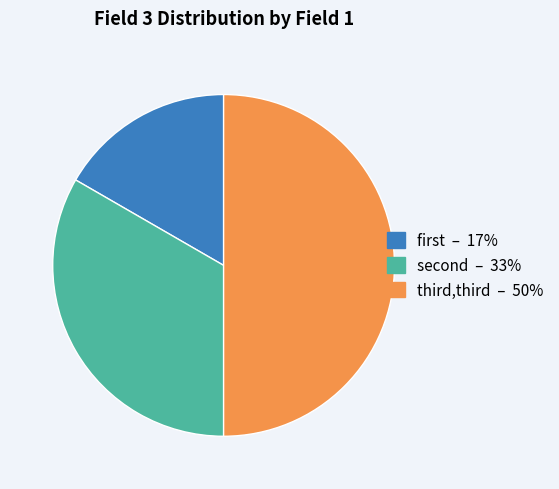

Rank the categories by value from lowest to highest.

first, second, third,third